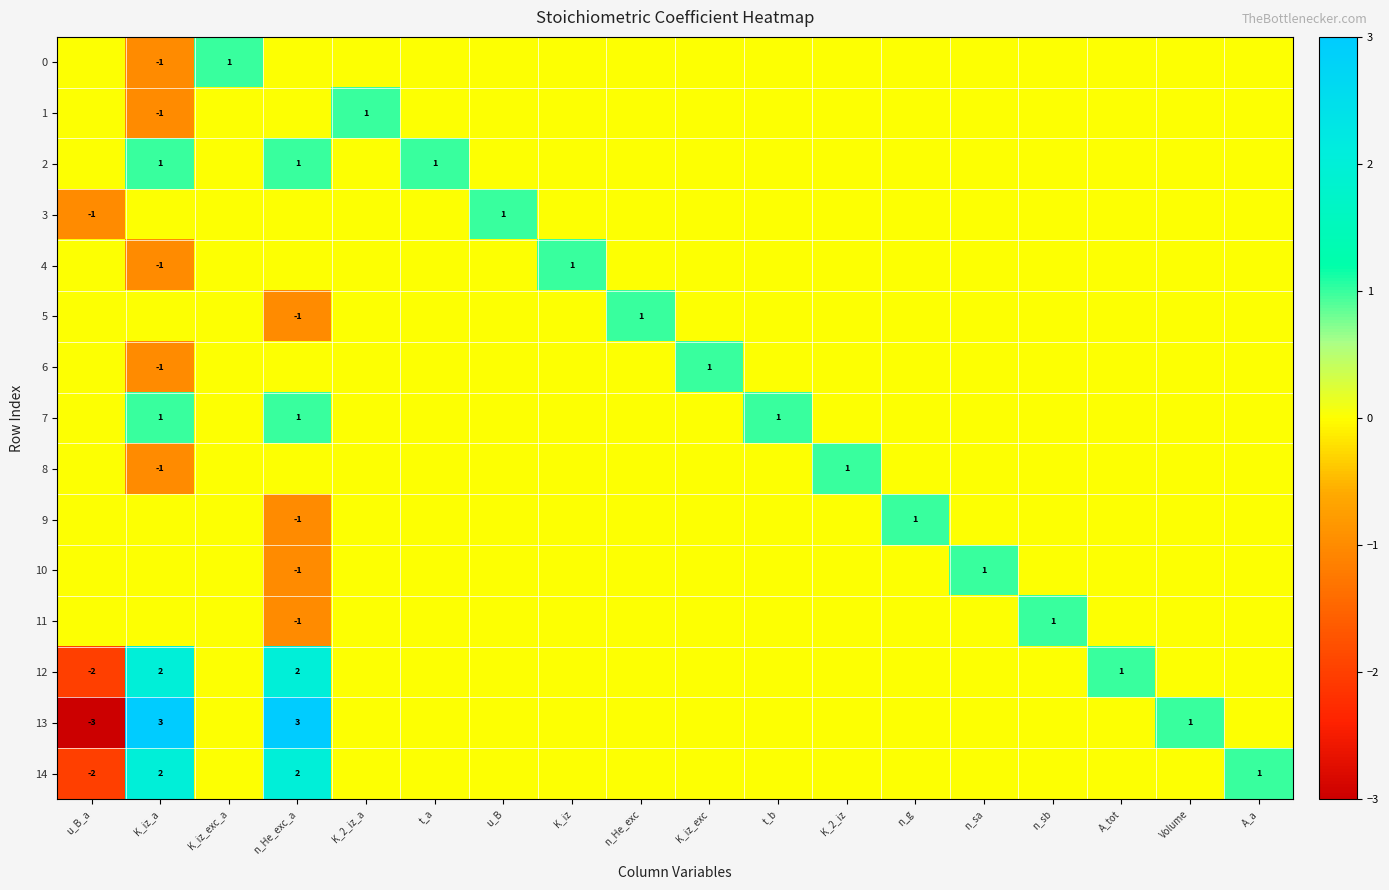

The value of 7 at K_iz_a is 1. True or false?

True